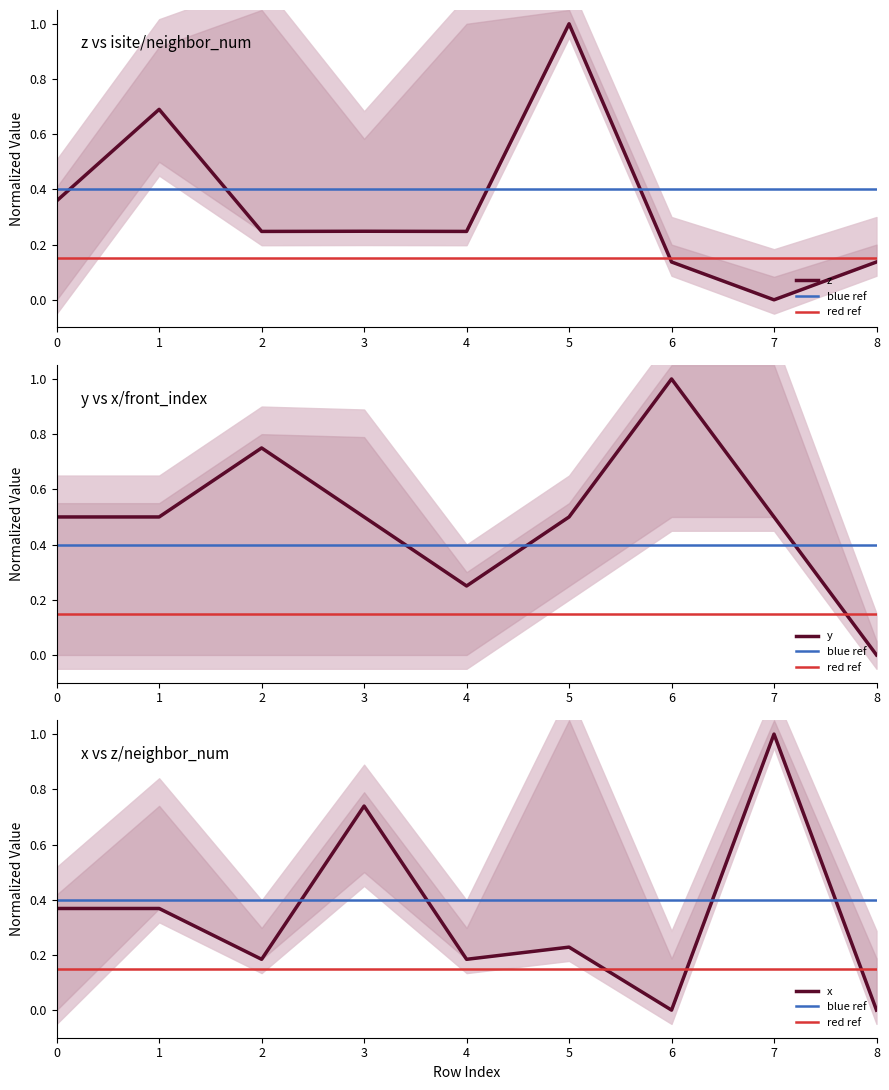

What is the sum of all x values?

3.1